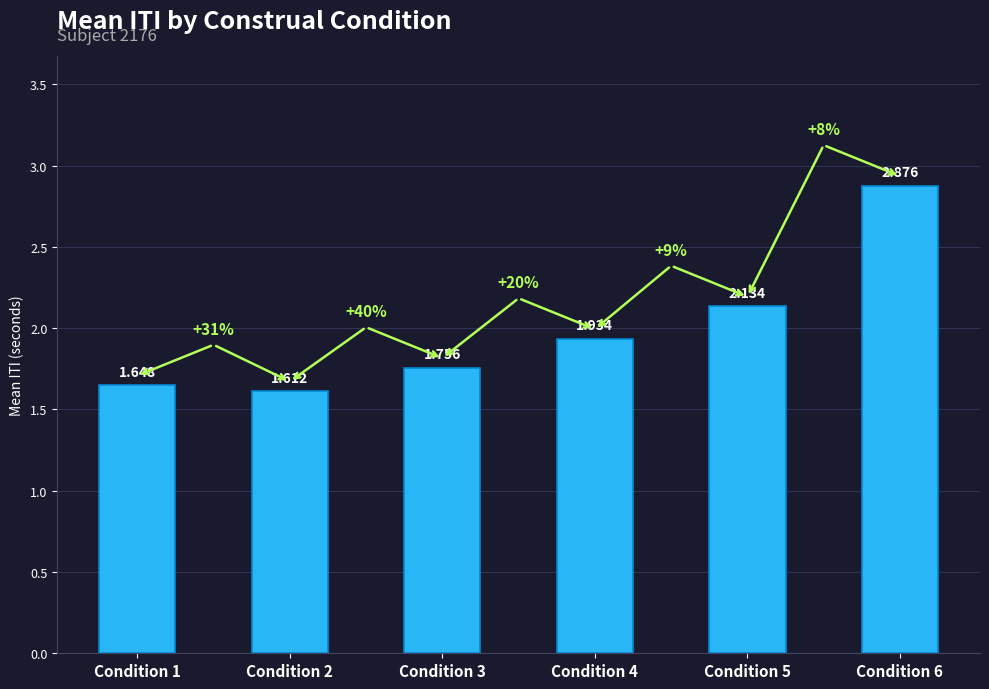

The chart shows a value of 2.4 at Condition 2. True or false?

False